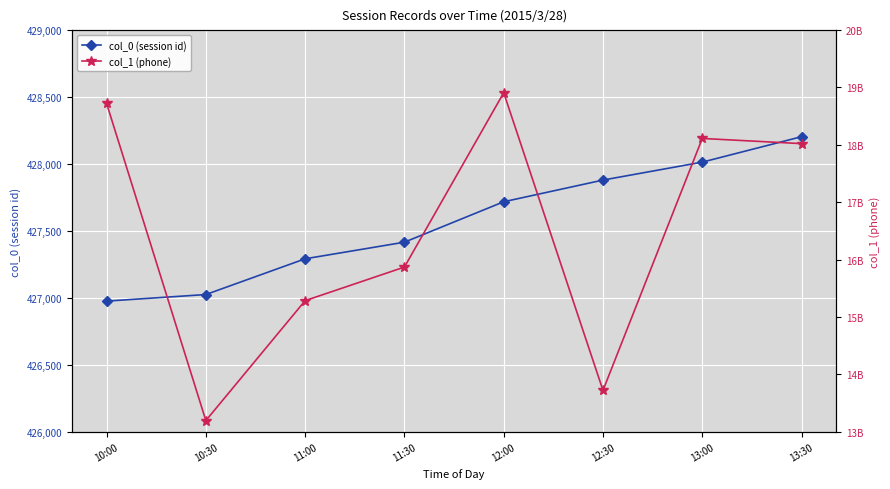

How many lines are shown in the chart?

2